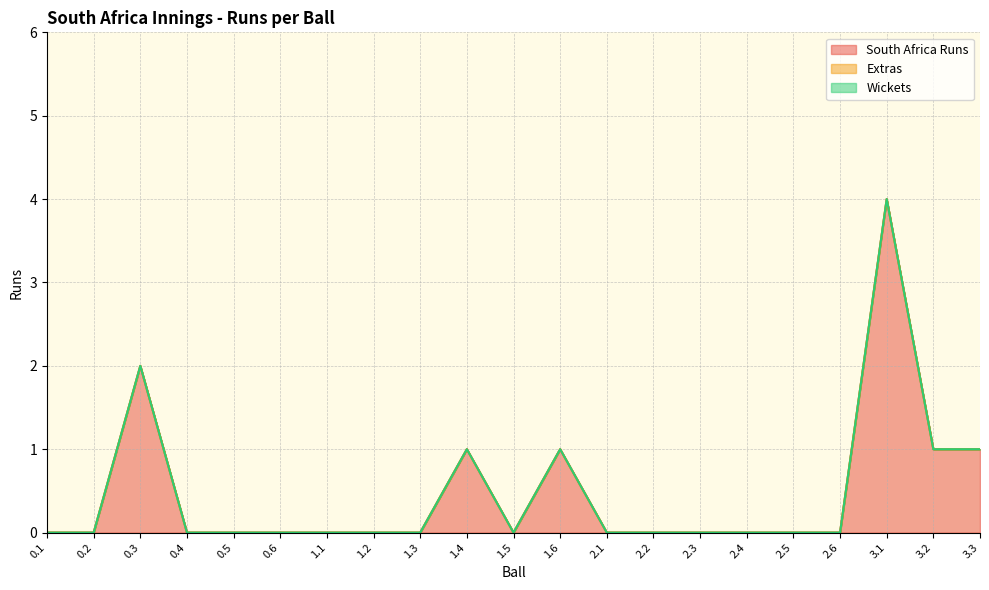

Rank the categories by South Africa Runs value from lowest to highest.

0.1, 0.2, 0.4, 0.5, 0.6, 1.1, 1.2, 1.3, 1.5, 2.1, 2.2, 2.3, 2.4, 2.5, 2.6, 1.4, 1.6, 3.2, 3.3, 0.3, 3.1